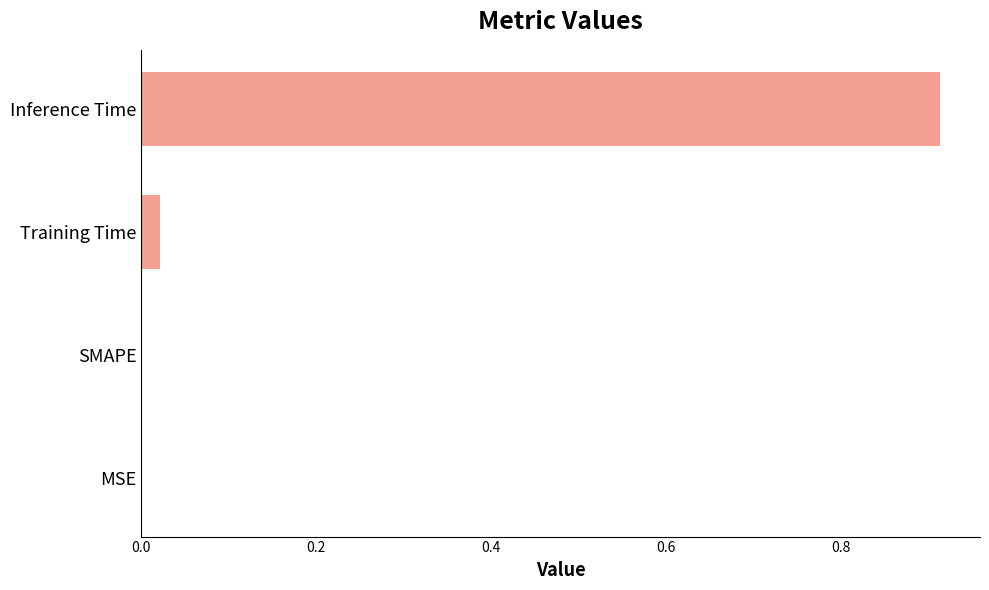

Between MSE and Training Time, which is larger?

Training Time